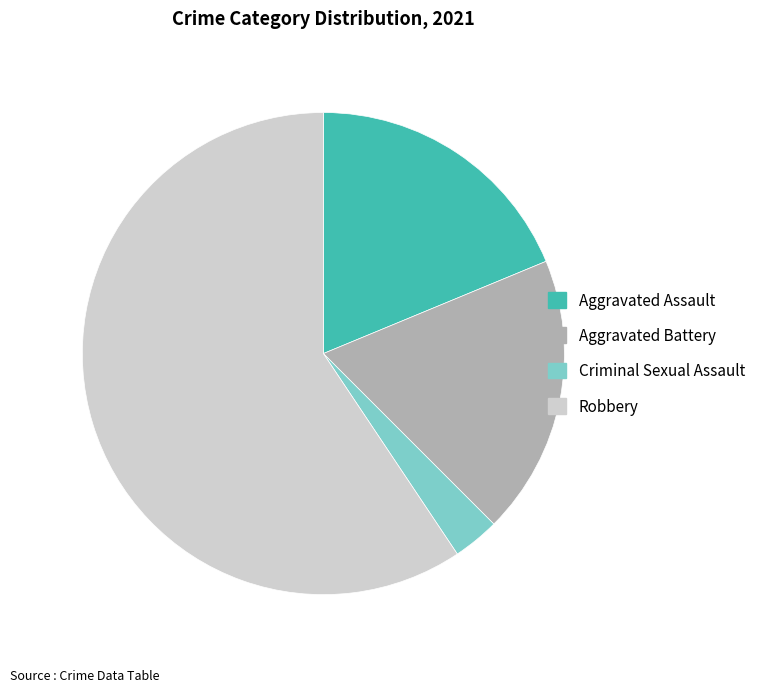

Approximately how many times larger is the value at Aggravated Assault compared to Criminal Sexual Assault?

6.0